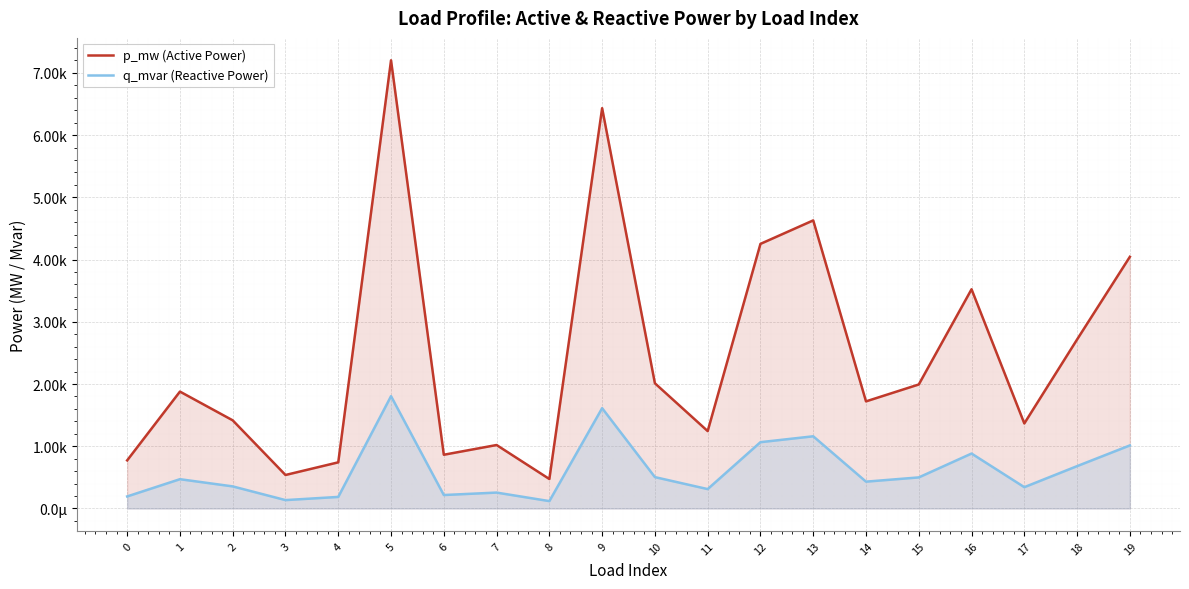

Does the chart display data point markers on the line(s)?

No